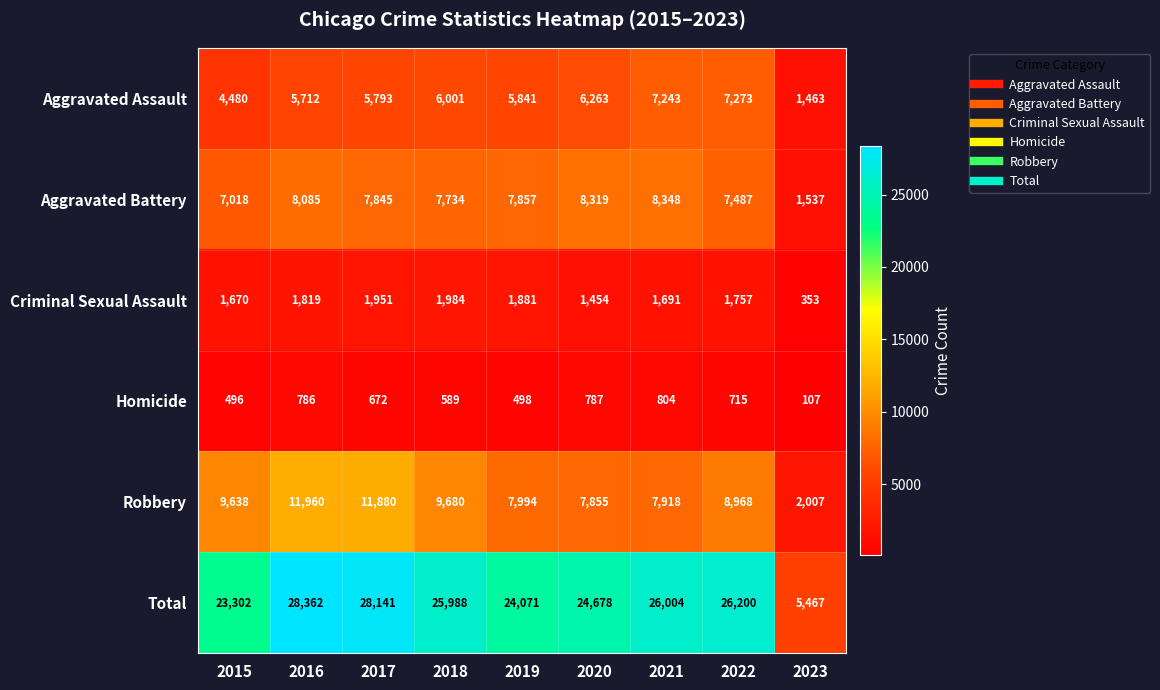

What is the total value across all series at 2016?

56724